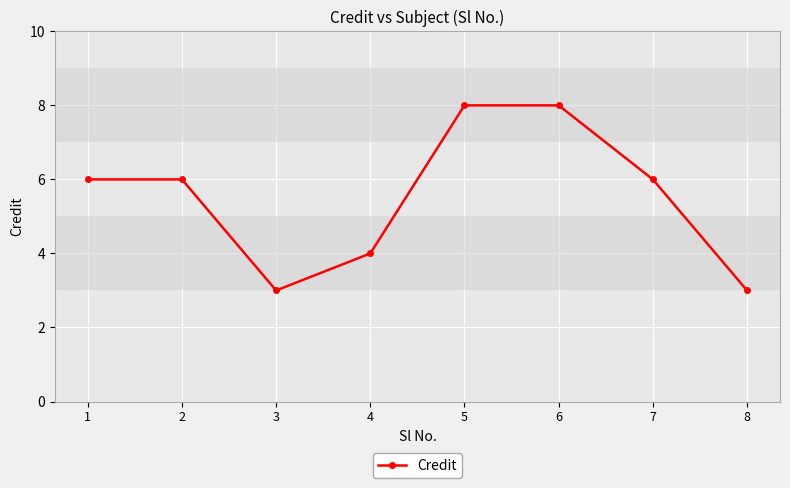

What is the value of the 2nd point from the left?

6